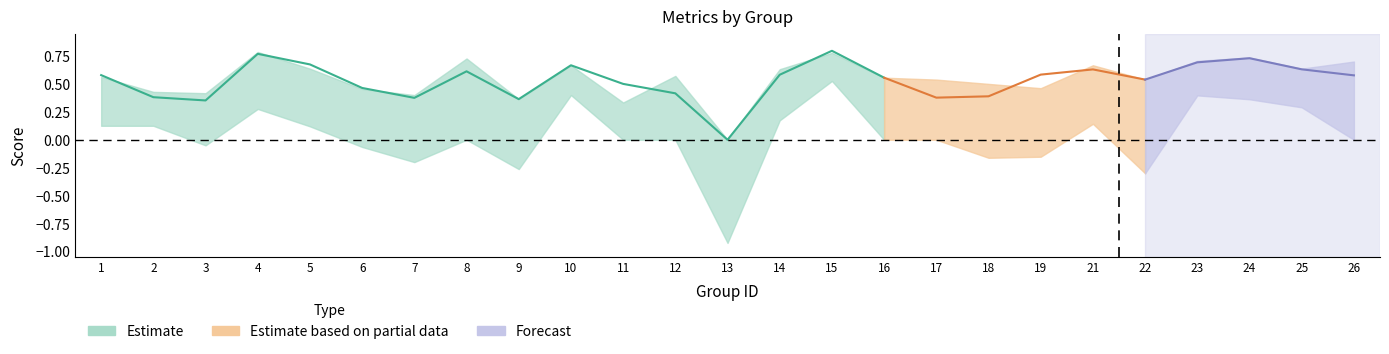

Reading left to right, list all the values displayed in this chart.

f1: 0.6	0.4	0.4	0.8	0.7	0.5	0.4	0.6	0.4	0.7	0.5	0.4	0.0	0.6	0.8	0.6	0.4	0.4	0.6	0.6	0.5	0.7	0.7	0.6	0.6
accuracy: 0.6	0.4	0.4	0.8	0.6	0.5	0.4	0.7	0.4	0.7	0.3	0.6	0.0	0.6	0.8	0.6	0.5	0.5	0.5	0.7	0.5	0.7	0.7	0.6	0.7
kappa: 0.1	0.1	-0.1	0.3	0.1	-0.1	-0.2	0.0	-0.3	0.4	0.0	0.0	-0.9	0.2	0.5	0.0	0.0	-0.2	-0.2	0.1	-0.3	0.4	0.4	0.3	0.0